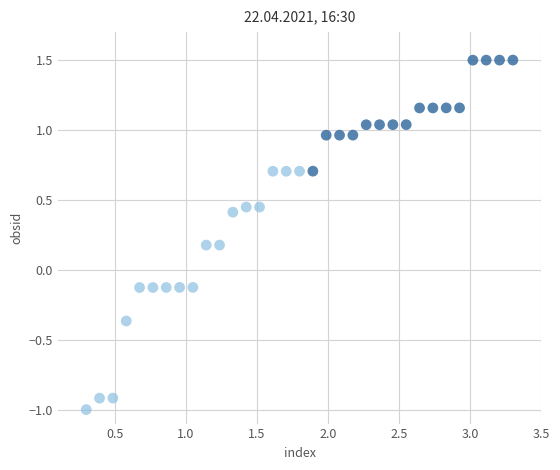

What is the range of Y values (max minus min)?

2.5